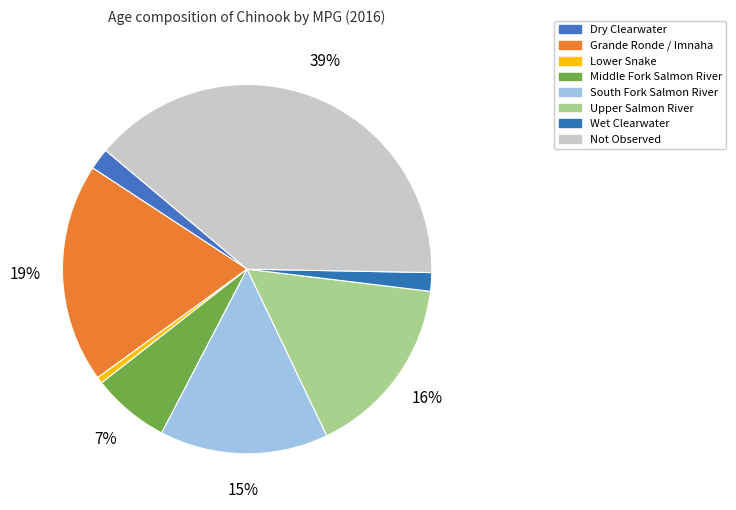

How many slices are in this pie chart?

8